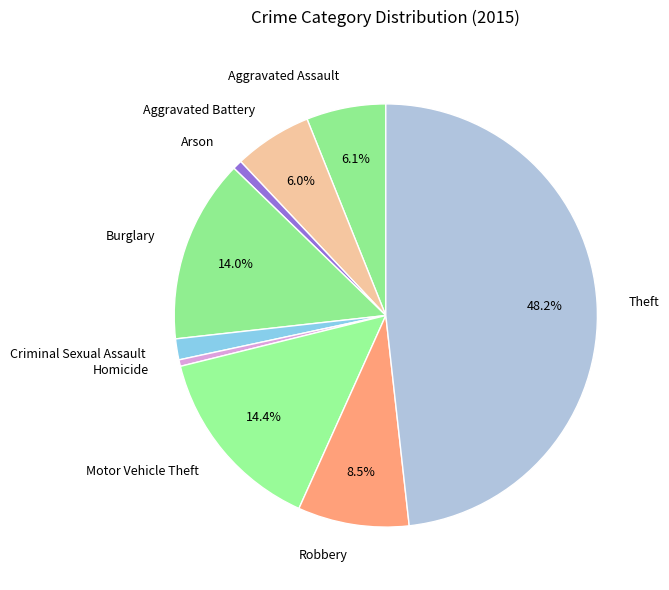

To the nearest percent, what percentage of the pie is Motor Vehicle Theft?

14%